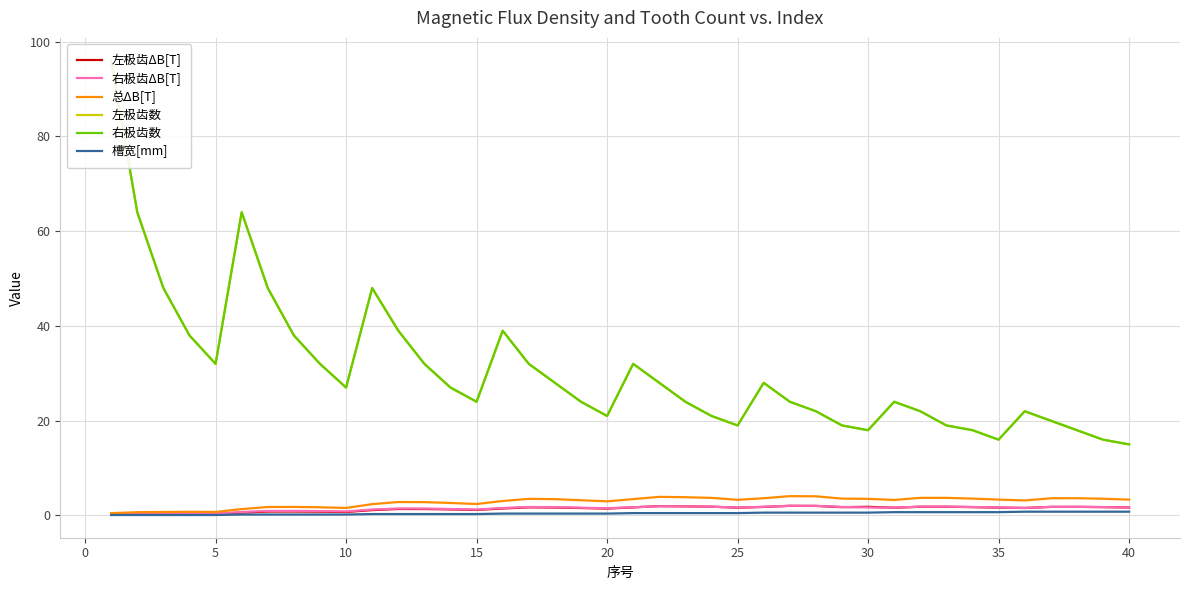

Is it true that 左极齿ΔB[T] equals 0.7 at 10?

True